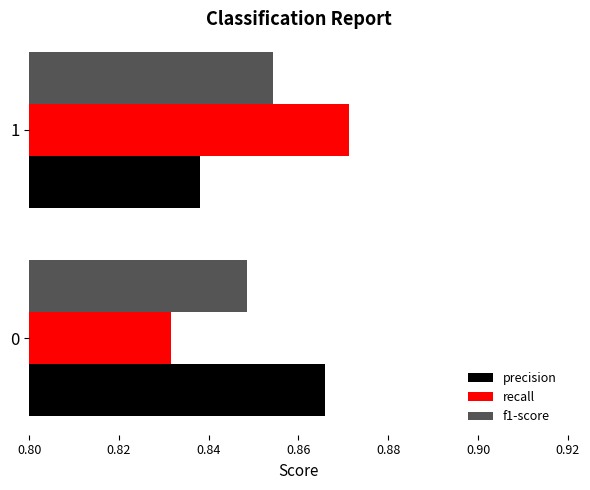

What is the total value across all series at 1?

2.6